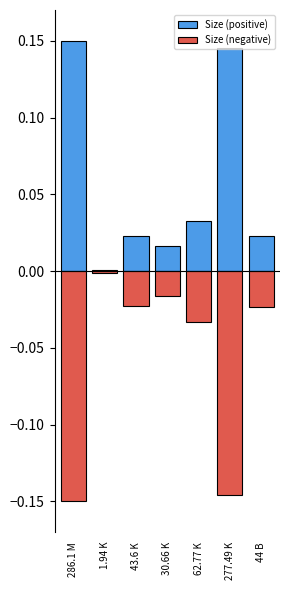

Which series has the largest total across all categories?

Size (positive)